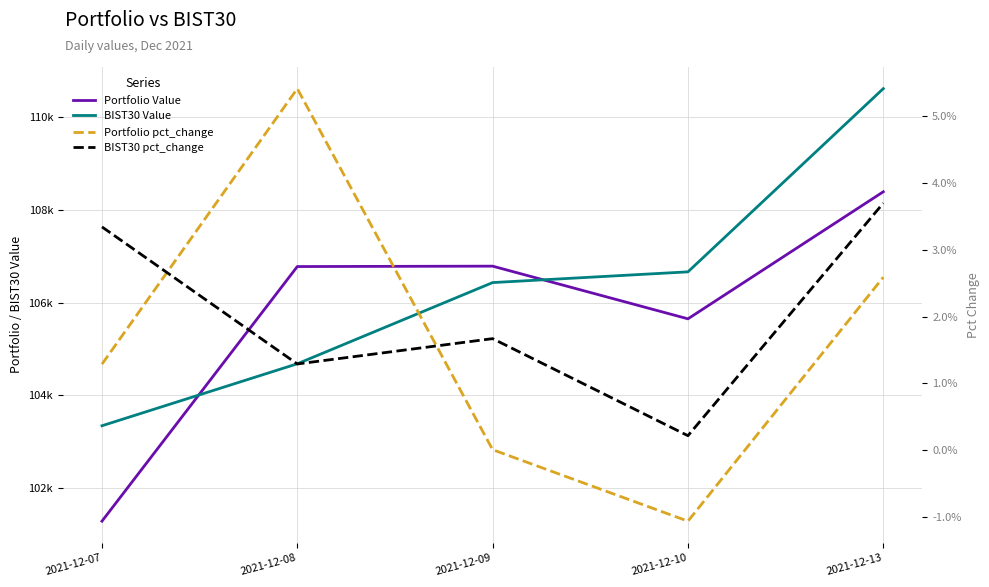

True or false: Portfolio Value and BIST30 pct_change intersect in this chart.

False